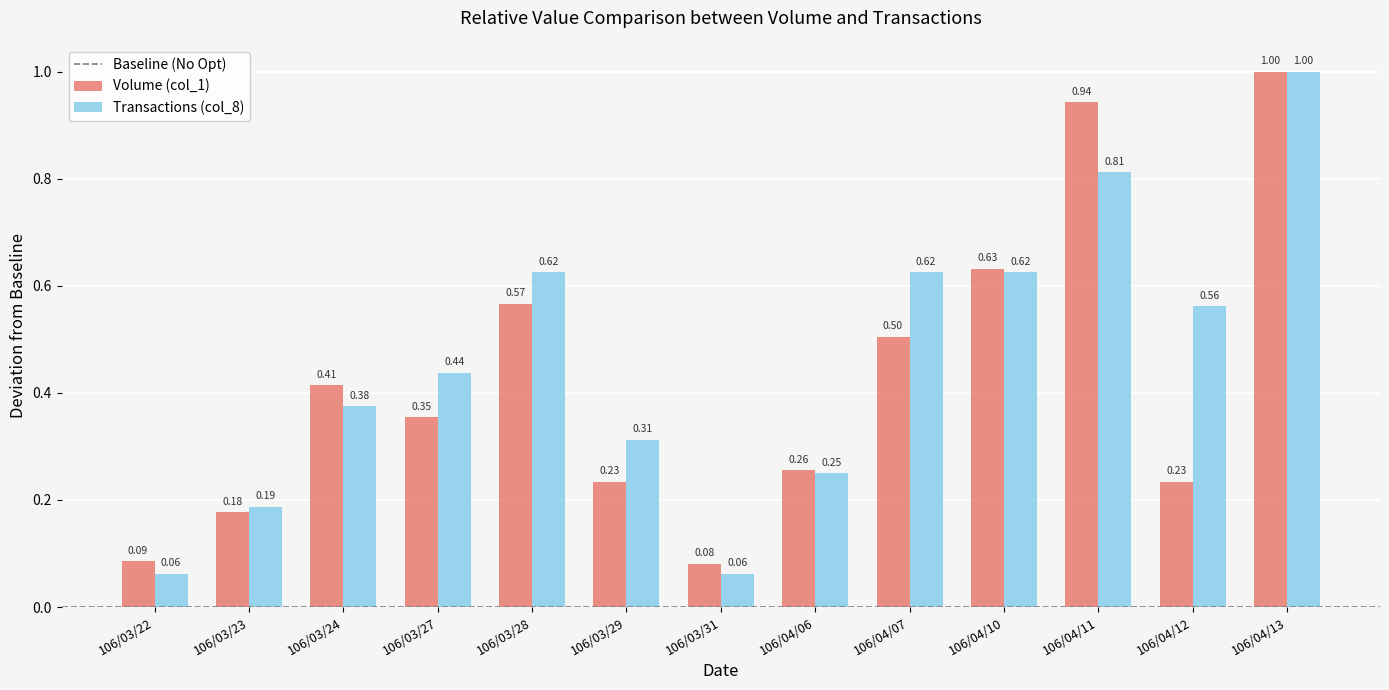

Which series has the largest range (max minus min)?

Transactions (col_8)